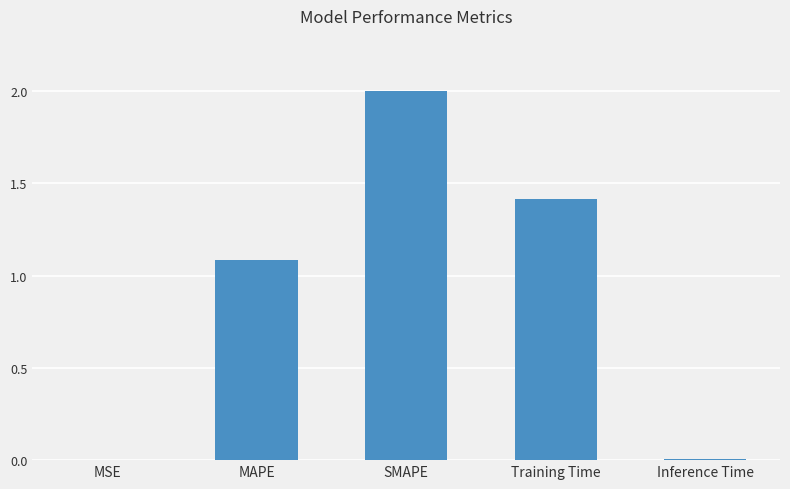

Is it true that the value at Training Time is 0.3?

False